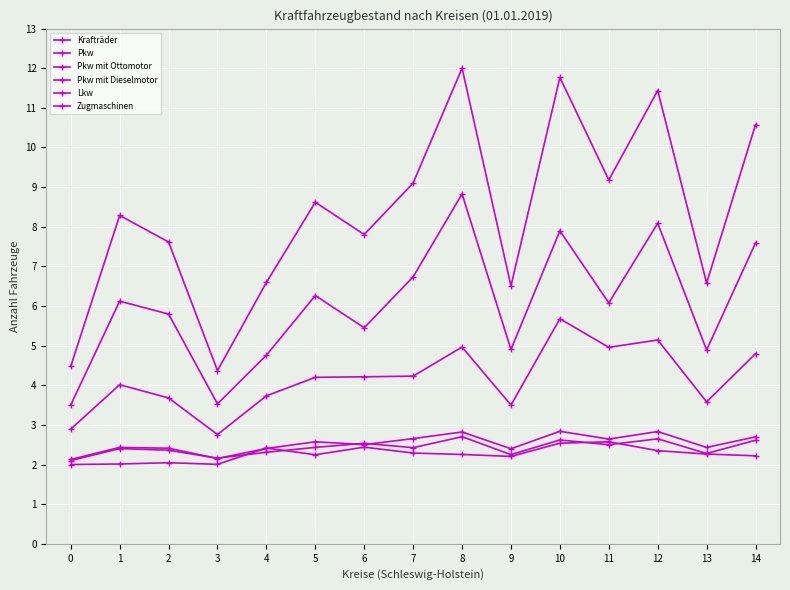

At 7, list the series in order from smallest to largest.

Zugmaschinen, Lkw, Krafträder, Pkw mit Dieselmotor, Pkw mit Ottomotor, Pkw